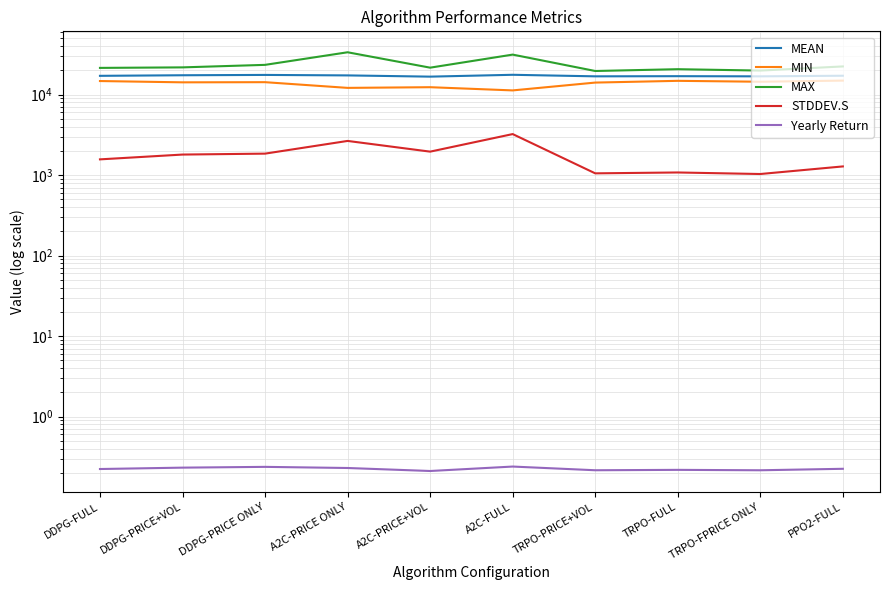

What is the difference between the MEAN values at A2C-PRICE ONLY and TRPO-FULL?

377.4